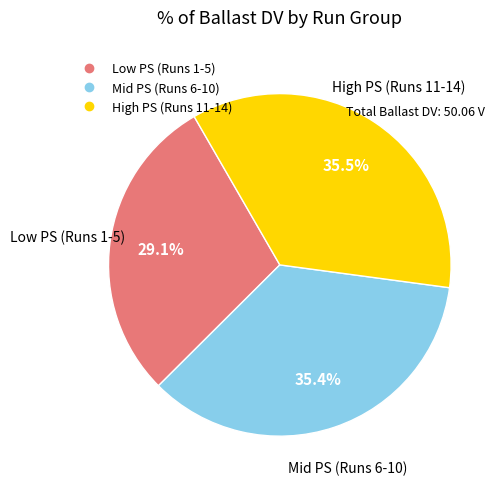

Is there any slice that represents more than half of the pie?

No